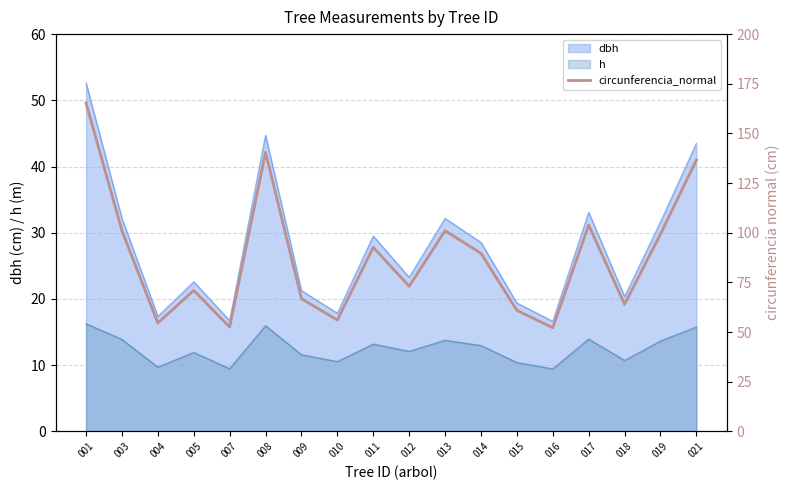

At which category does the data reach its first local valley?

004